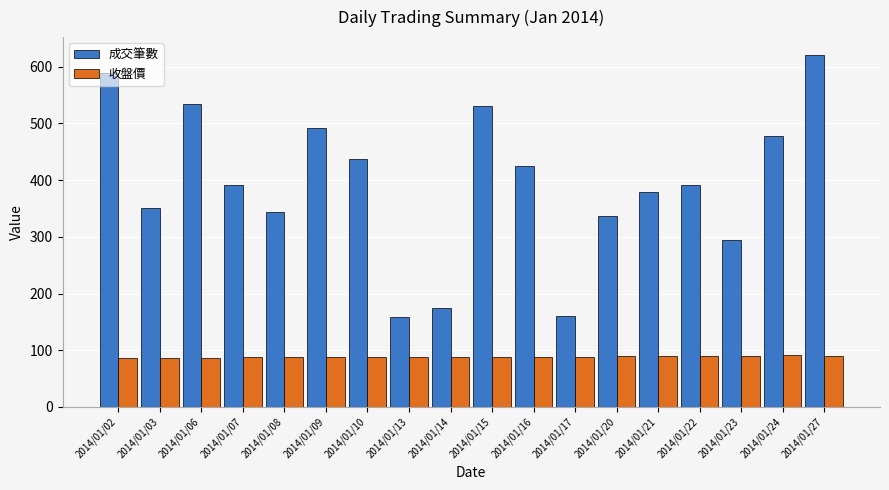

List the series in order of their overall mean, lowest first.

收盤價, 成交筆數